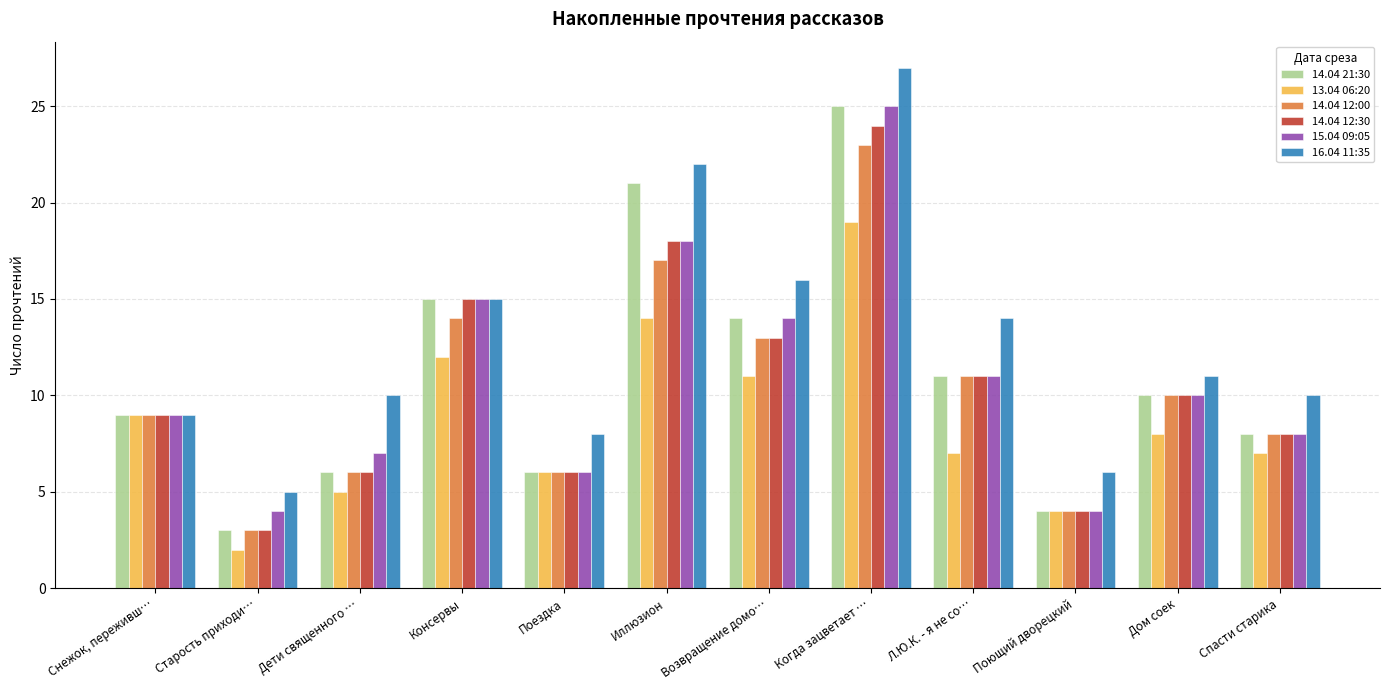

Reading left to right, list all the values displayed in this chart.

14.04 21:30: Снежок, переживш…=9	Старость приходи…=3	Дети священного …=6	Консервы=15	Поездка=6	Иллюзион=21	Возвращение домо…=14	Когда зацветает …=25	Л.Ю.К. - я не со…=11	Поющий дворецкий=4	Дом соек=10	Спасти старика=8
13.04 06:20: Снежок, переживш…=9	Старость приходи…=2	Дети священного …=5	Консервы=12	Поездка=6	Иллюзион=14	Возвращение домо…=11	Когда зацветает …=19	Л.Ю.К. - я не со…=7	Поющий дворецкий=4	Дом соек=8	Спасти старика=7
14.04 12:00: Снежок, переживш…=9	Старость приходи…=3	Дети священного …=6	Консервы=14	Поездка=6	Иллюзион=17	Возвращение домо…=13	Когда зацветает …=23	Л.Ю.К. - я не со…=11	Поющий дворецкий=4	Дом соек=10	Спасти старика=8
14.04 12:30: Снежок, переживш…=9	Старость приходи…=3	Дети священного …=6	Консервы=15	Поездка=6	Иллюзион=18	Возвращение домо…=13	Когда зацветает …=24	Л.Ю.К. - я не со…=11	Поющий дворецкий=4	Дом соек=10	Спасти старика=8
15.04 09:05: Снежок, переживш…=9	Старость приходи…=4	Дети священного …=7	Консервы=15	Поездка=6	Иллюзион=18	Возвращение домо…=14	Когда зацветает …=25	Л.Ю.К. - я не со…=11	Поющий дворецкий=4	Дом соек=10	Спасти старика=8
16.04 11:35: Снежок, переживш…=9	Старость приходи…=5	Дети священного …=10	Консервы=15	Поездка=8	Иллюзион=22	Возвращение домо…=16	Когда зацветает …=27	Л.Ю.К. - я не со…=14	Поющий дворецкий=6	Дом соек=11	Спасти старика=10